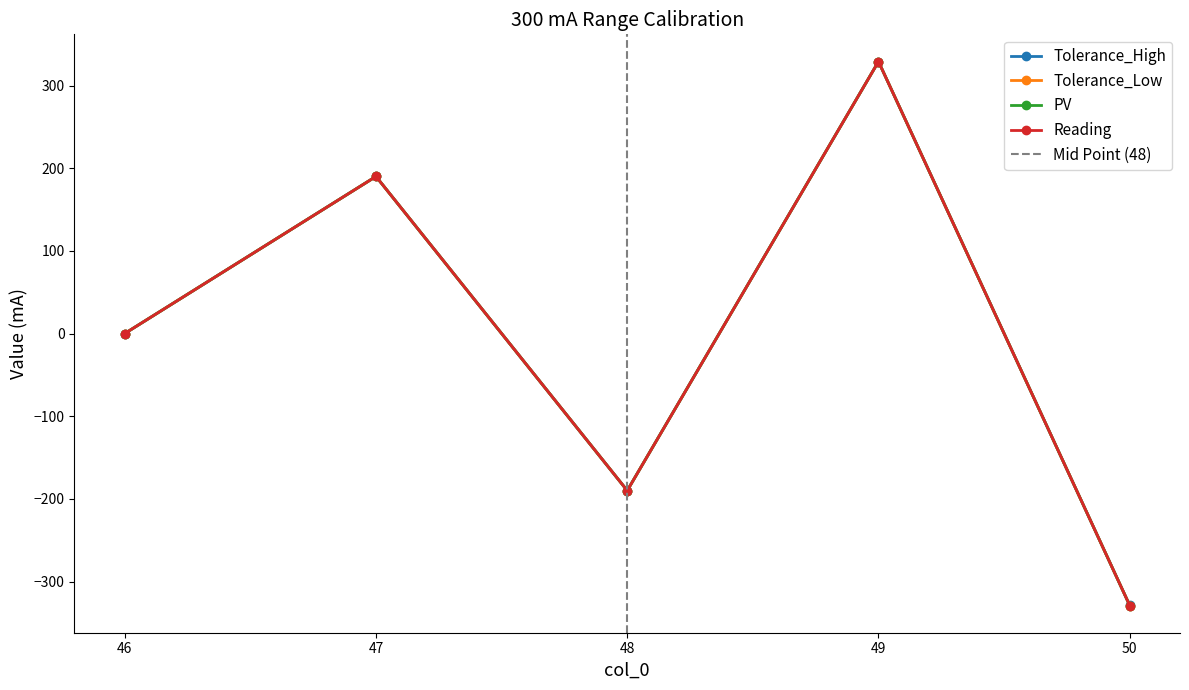

Where do PV and Reading first cross each other?

46 and 47